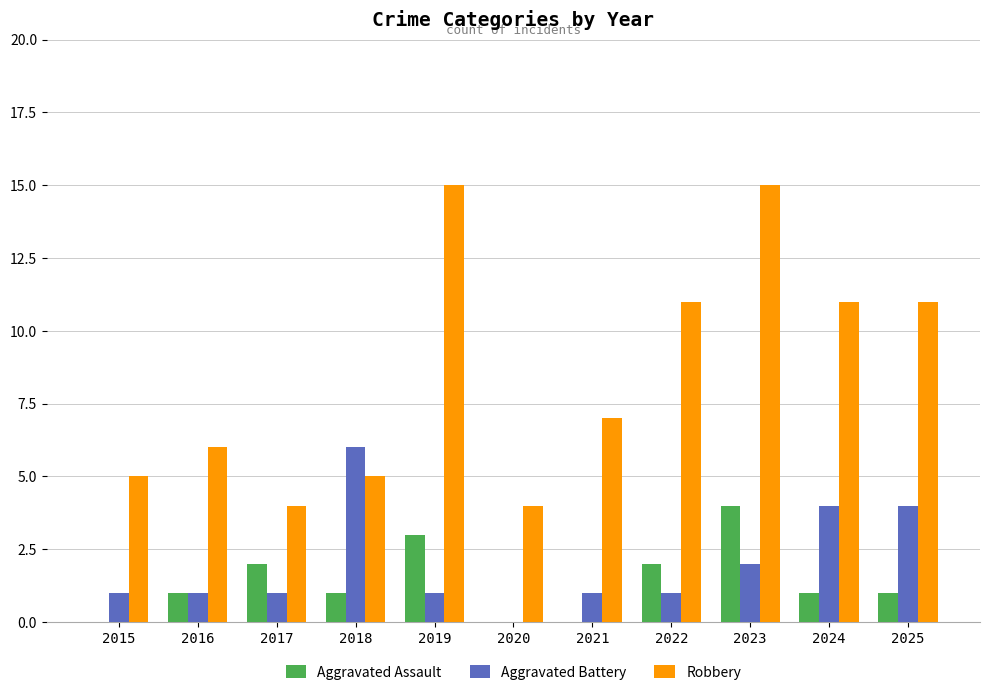

Which category has the highest value in the Aggravated Assault series?

2023